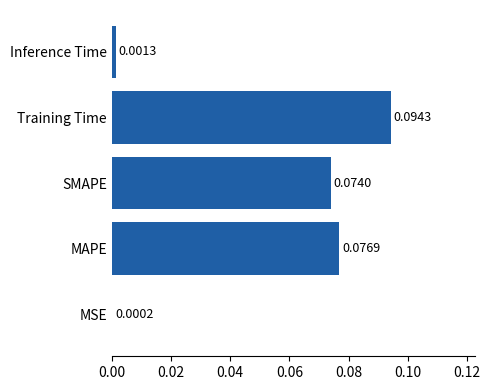

At which label is the value closest to 0?

MSE